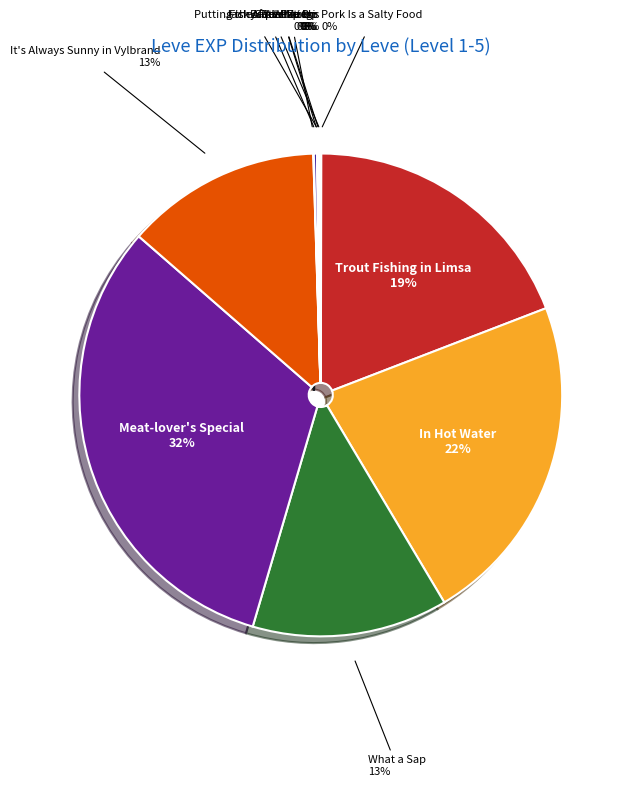

Which category has the biggest portion of the pie?

Meat-lover's Special